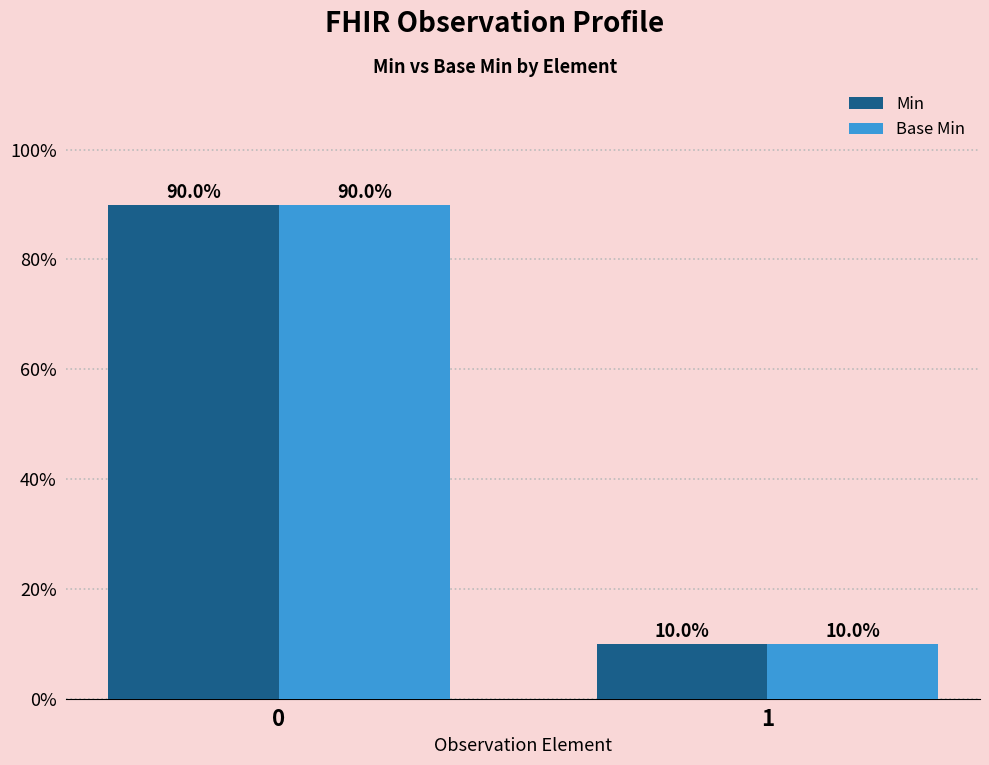

What is the value of the Min bar at the 1st from the left?

90